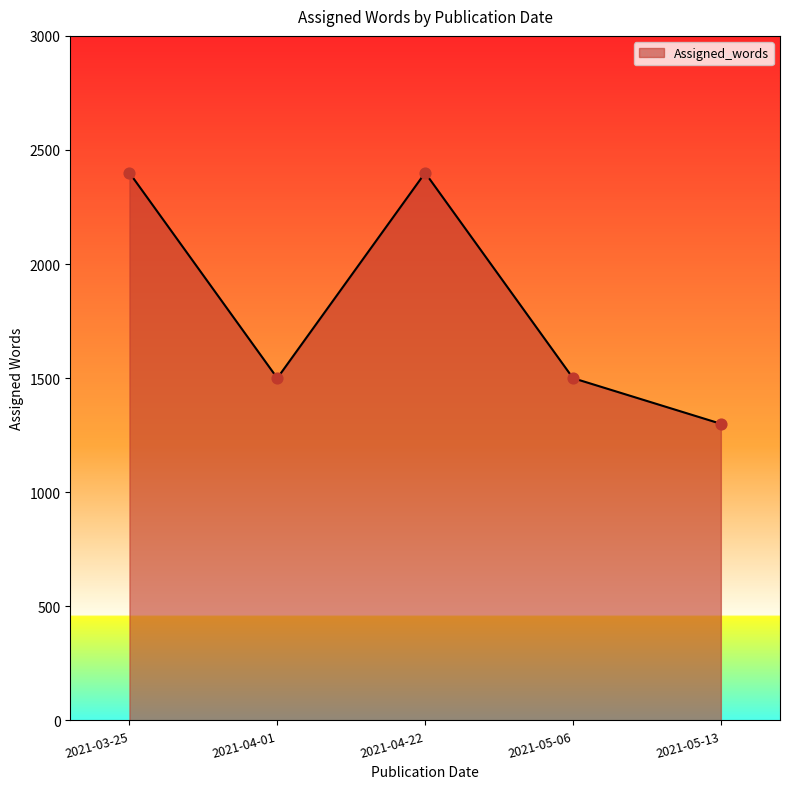

Approximately how many times larger is the value at 2021-05-06 compared to 2021-05-13?

1.2